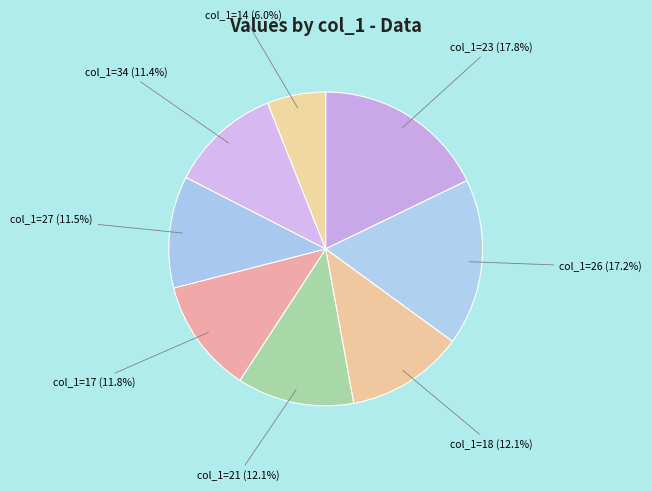

Is there any slice that represents more than half of the pie?

No